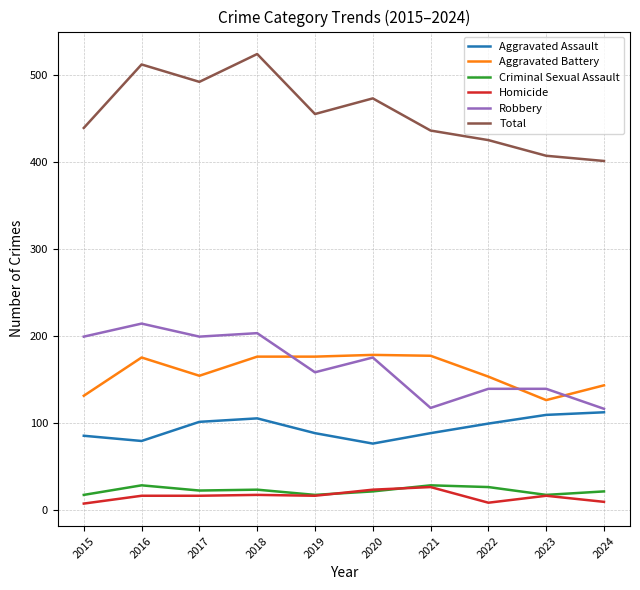

What is the approximate value of Aggravated Battery at 2016?

175